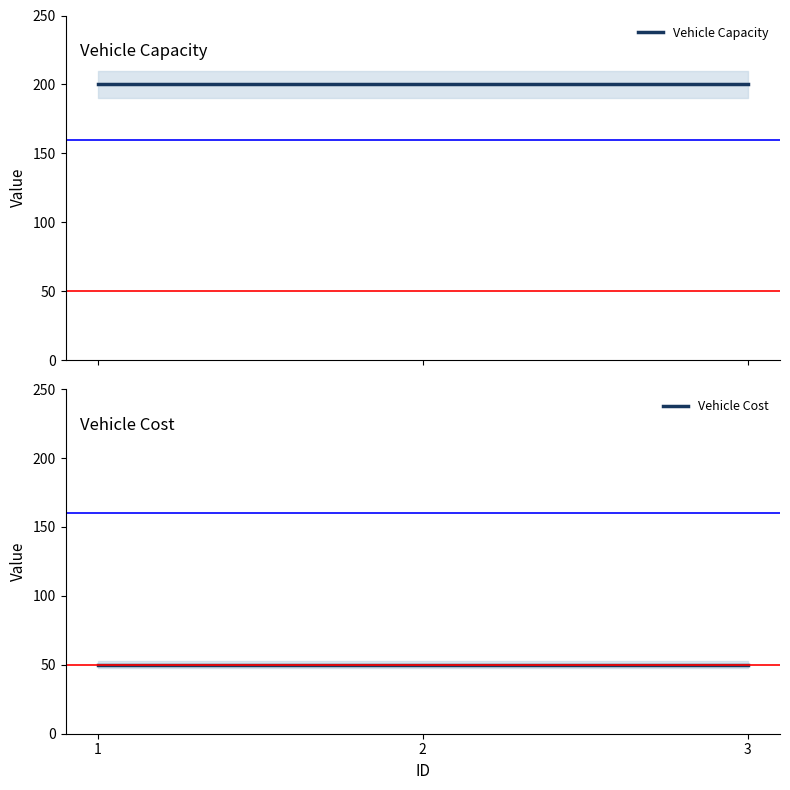

Reading left to right, transcribe all the data shown in this chart.

Vehicle Capacity: 1=200	2=200	3=200
Vehicle Cost: 1=50	2=50	3=50